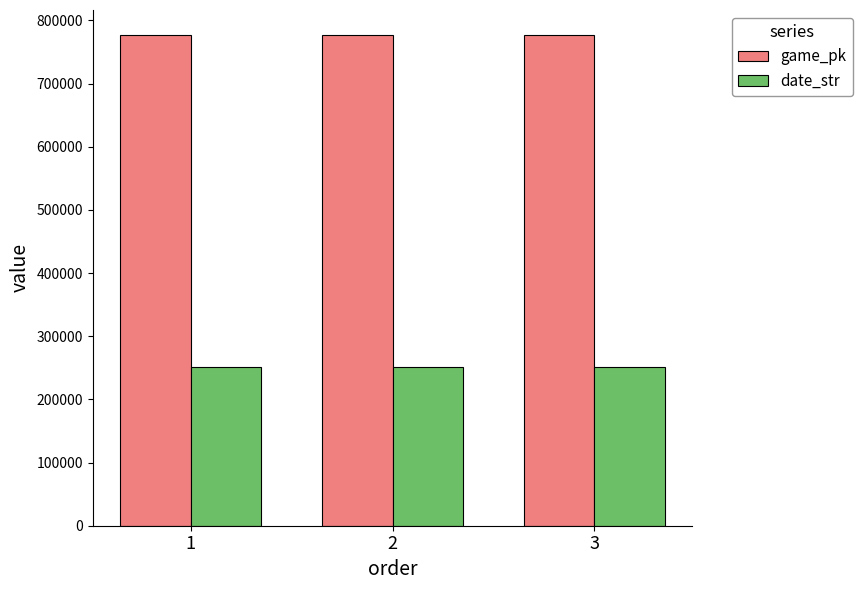

List the series in order of their peak value, lowest first.

date_str, game_pk